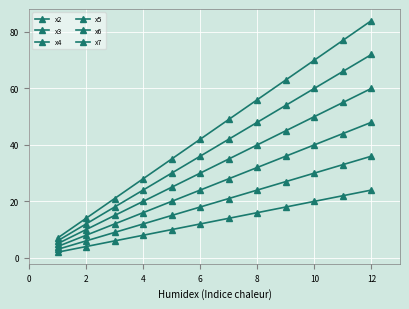

Does the chart have visible grid lines?

Yes